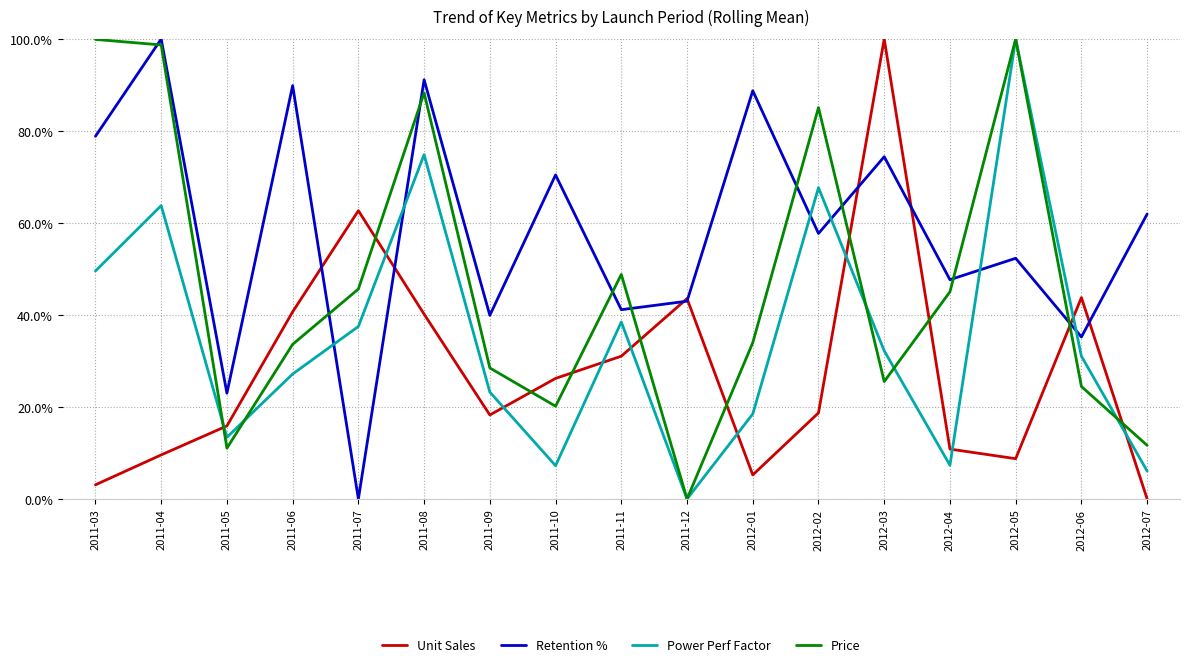

True or false: Power Perf Factor has more than 1 points higher than both neighbors.

True